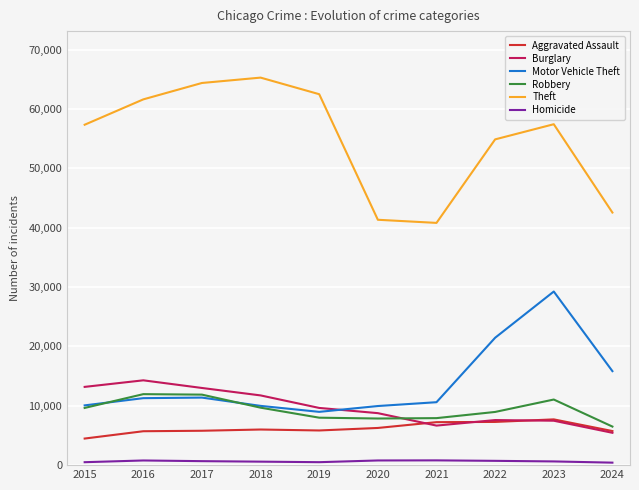

True or false: Motor Vehicle Theft has a value of 21316 at 2024.

False